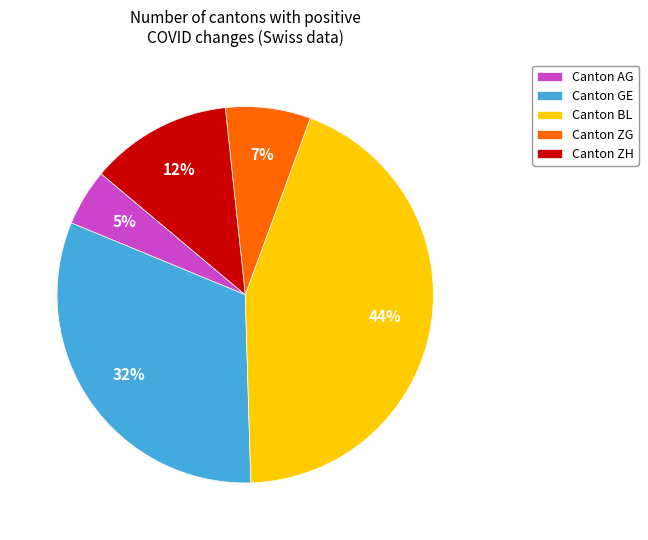

How many slices are in this pie chart?

5